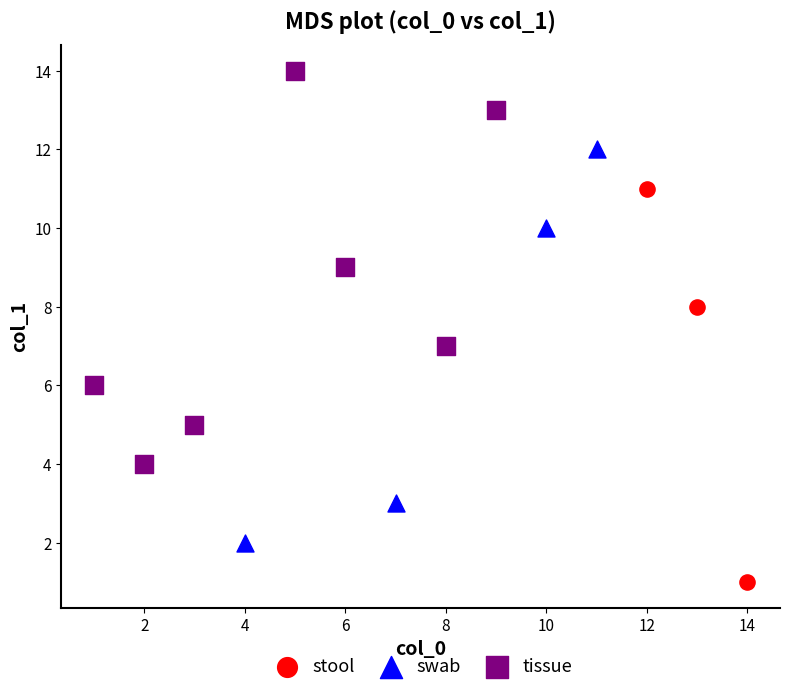

Which series reaches the maximum Y coordinate?

tissue